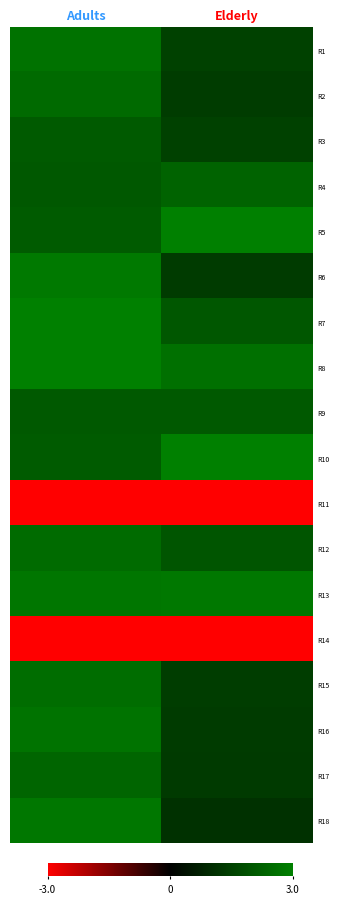

How many data points does each series have?

2